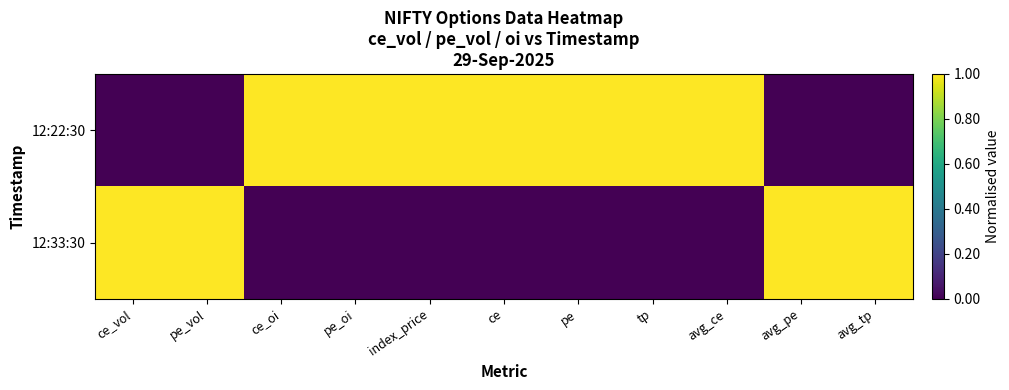

Reading left to right, extract all data points from this chart.

12:22:30: ce_vol=0	pe_vol=0	ce_oi=1	pe_oi=1	index_price=1	ce=1	pe=1	tp=1	avg_ce=1	avg_pe=0	avg_tp=0
12:33:30: ce_vol=1	pe_vol=1	ce_oi=0	pe_oi=0	index_price=0	ce=0	pe=0	tp=0	avg_ce=0	avg_pe=1	avg_tp=1